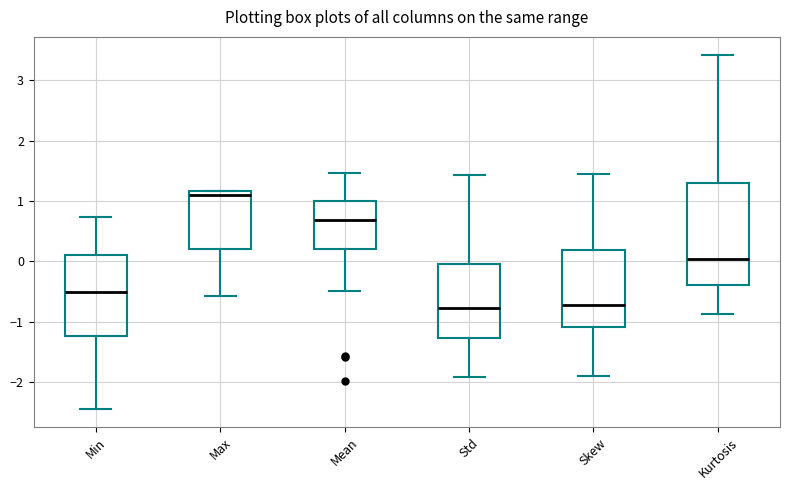

Reading left to right, read every box against the y-axis: the position of its median line, the range the box covers, and the ends of its whiskers. The values are not printed on the chart, so give them approximately, as read against the axis.

Min: median -0.5, box -1.2 to 0.1, whiskers -2.5 to 0.7
Max: median 1.1, box 0.2 to 1.2, whiskers -0.6 to 1.2
Mean: median 0.7, box 0.2 to 1.0, whiskers -0.5 to 1.5
Std: median -0.8, box -1.3 to 0.0, whiskers -1.9 to 1.4
Skew: median -0.7, box -1.1 to 0.2, whiskers -1.9 to 1.4
Kurtosis: median 0.0, box -0.4 to 1.3, whiskers -0.9 to 3.4